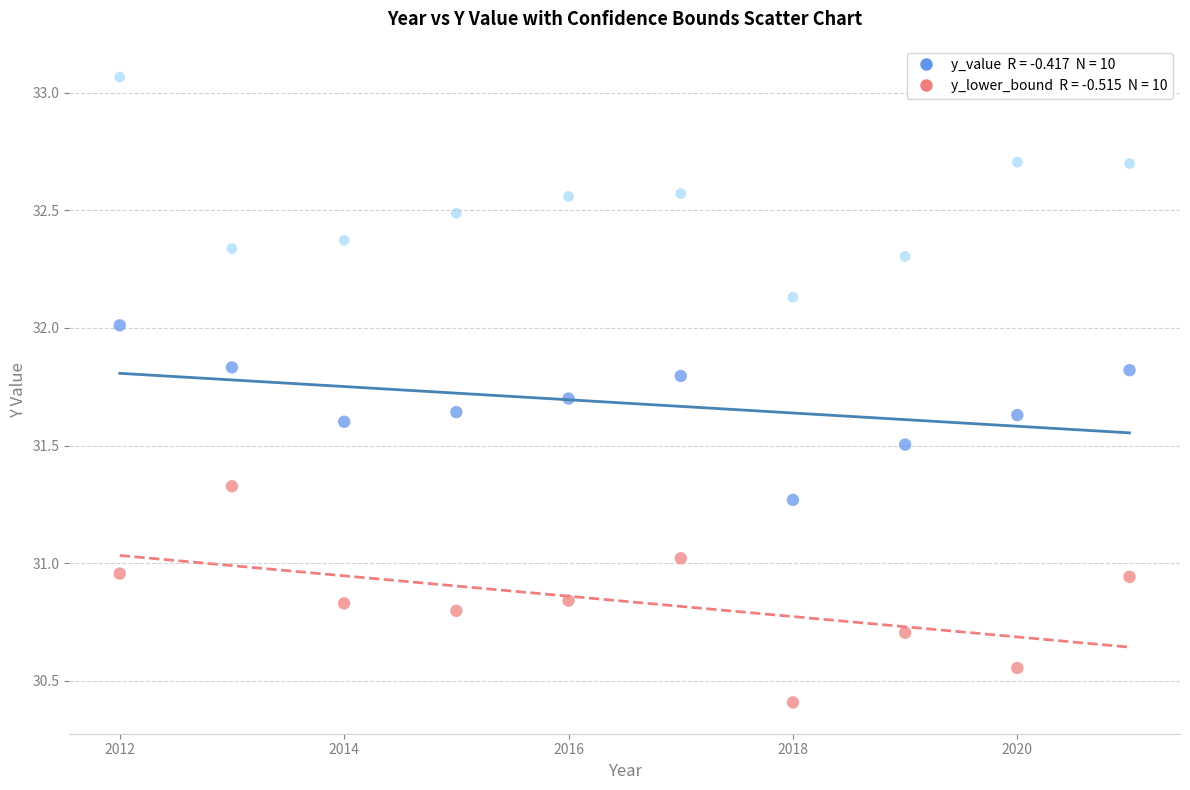

Across all data points, what is the range of Y values (max minus min)?

2.7